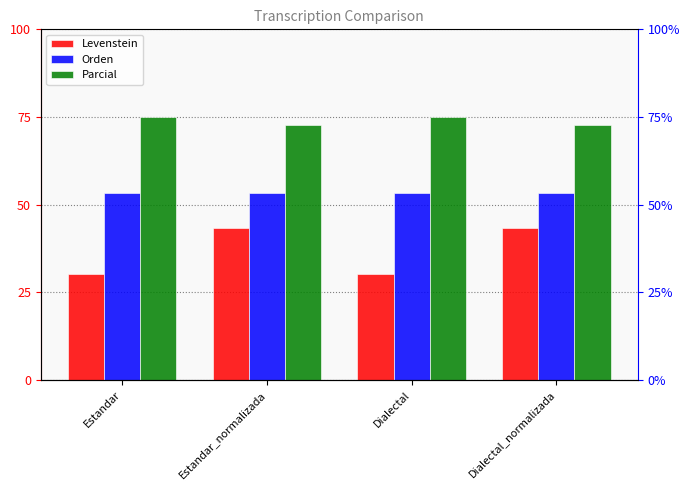

Reading right to left, what are all the values shown in this chart?

Levenstein: Dialectal_normalizada=43.5	Dialectal=30.3	Estandar_normalizada=43.5	Estandar=30.3
Orden: Dialectal_normalizada=53.3	Dialectal=53.3	Estandar_normalizada=53.3	Estandar=53.3
Parcial: Dialectal_normalizada=72.7	Dialectal=75.0	Estandar_normalizada=72.7	Estandar=75.0